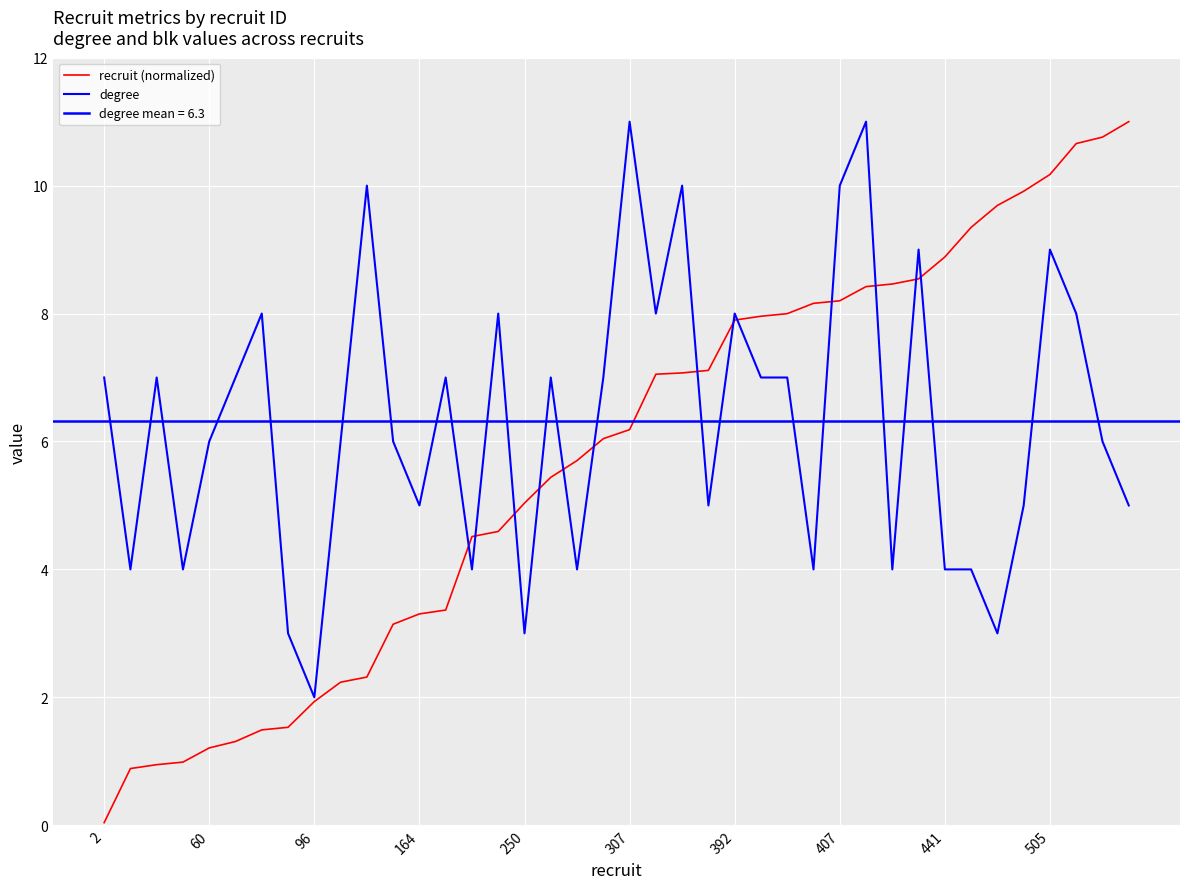

Count the number of categories in the chart.

40